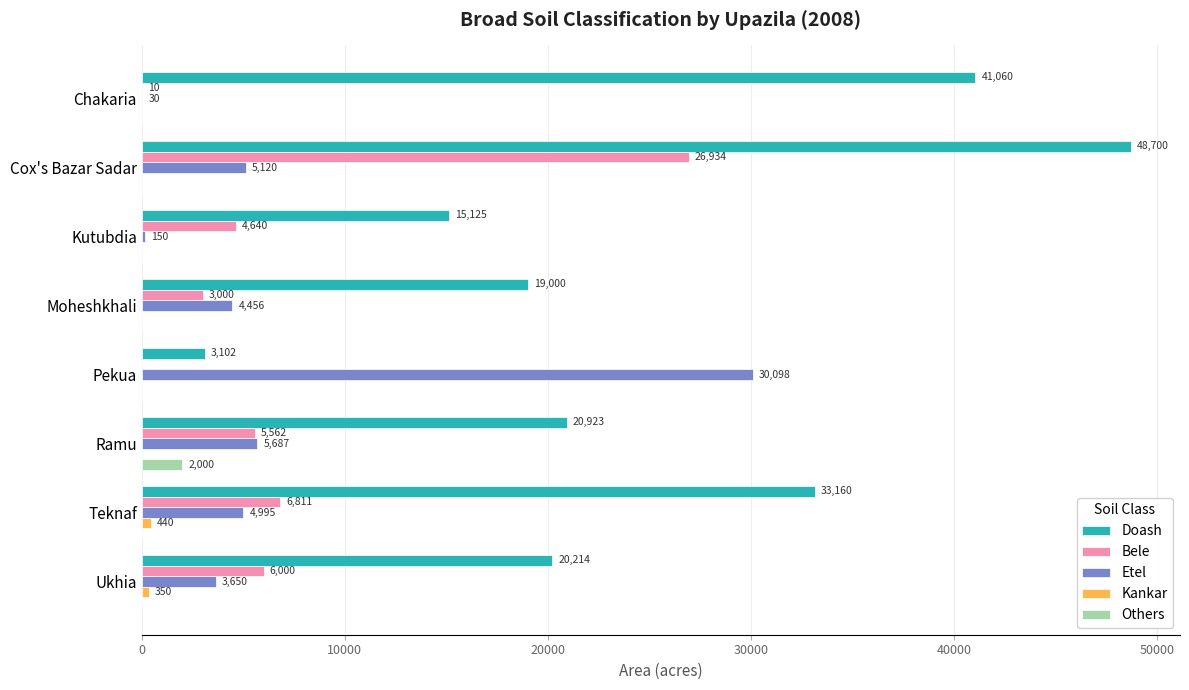

Which series changed the most between Cox's Bazar Sadar and Ramu?

Doash